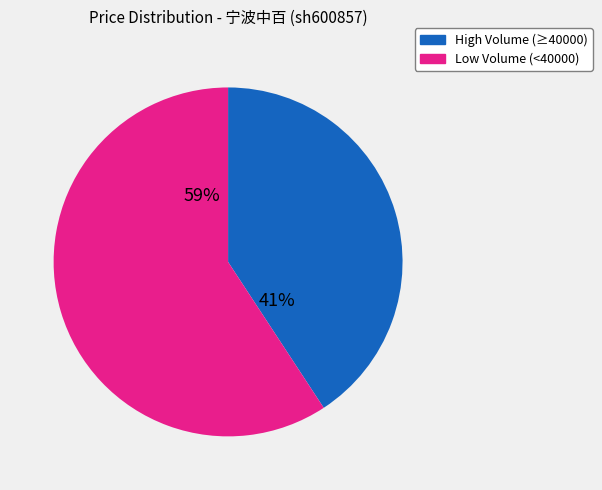

Is it true that Low Volume (<40000) is 59% of the pie?

True